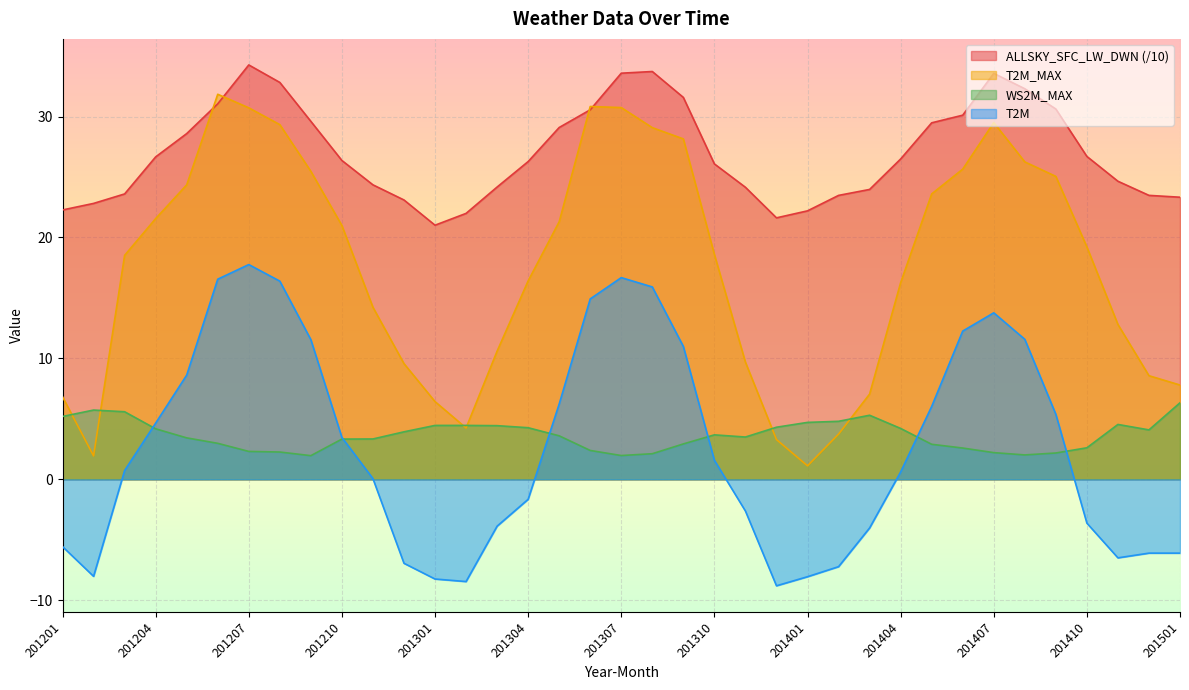

True or false: T2M has more than 0 points higher than both neighbors.

True